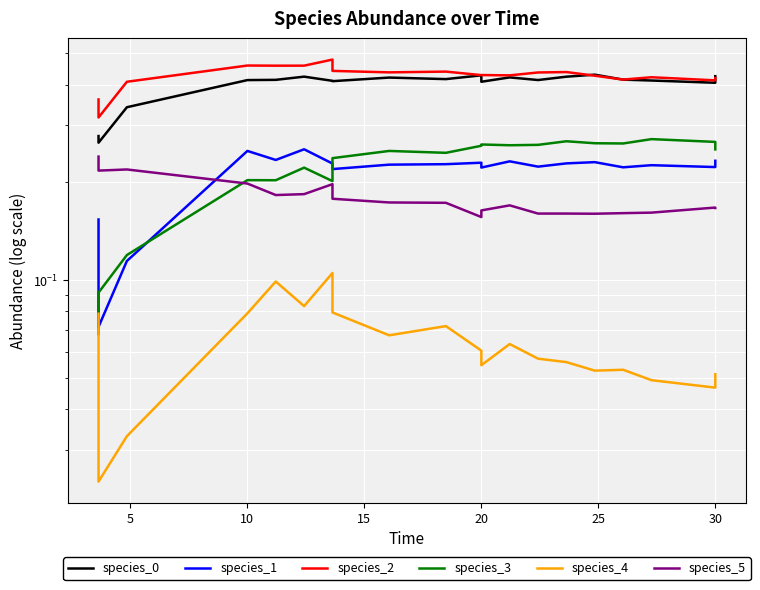

True or false: species_5 and species_4 cross at least once.

False